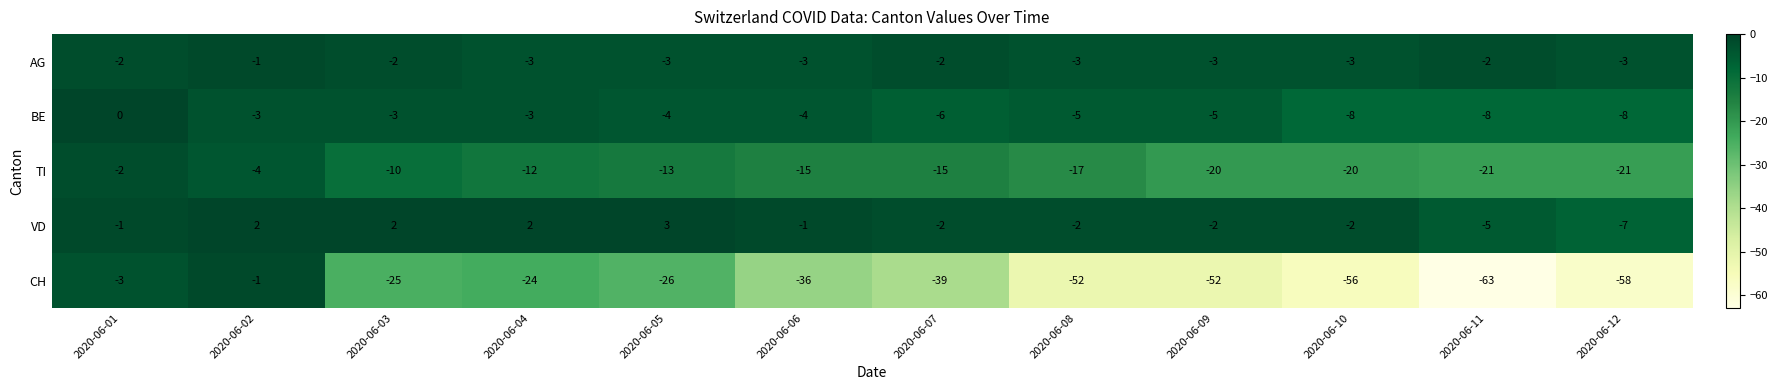

What is the total value across all series at 2020-06-06?

-59